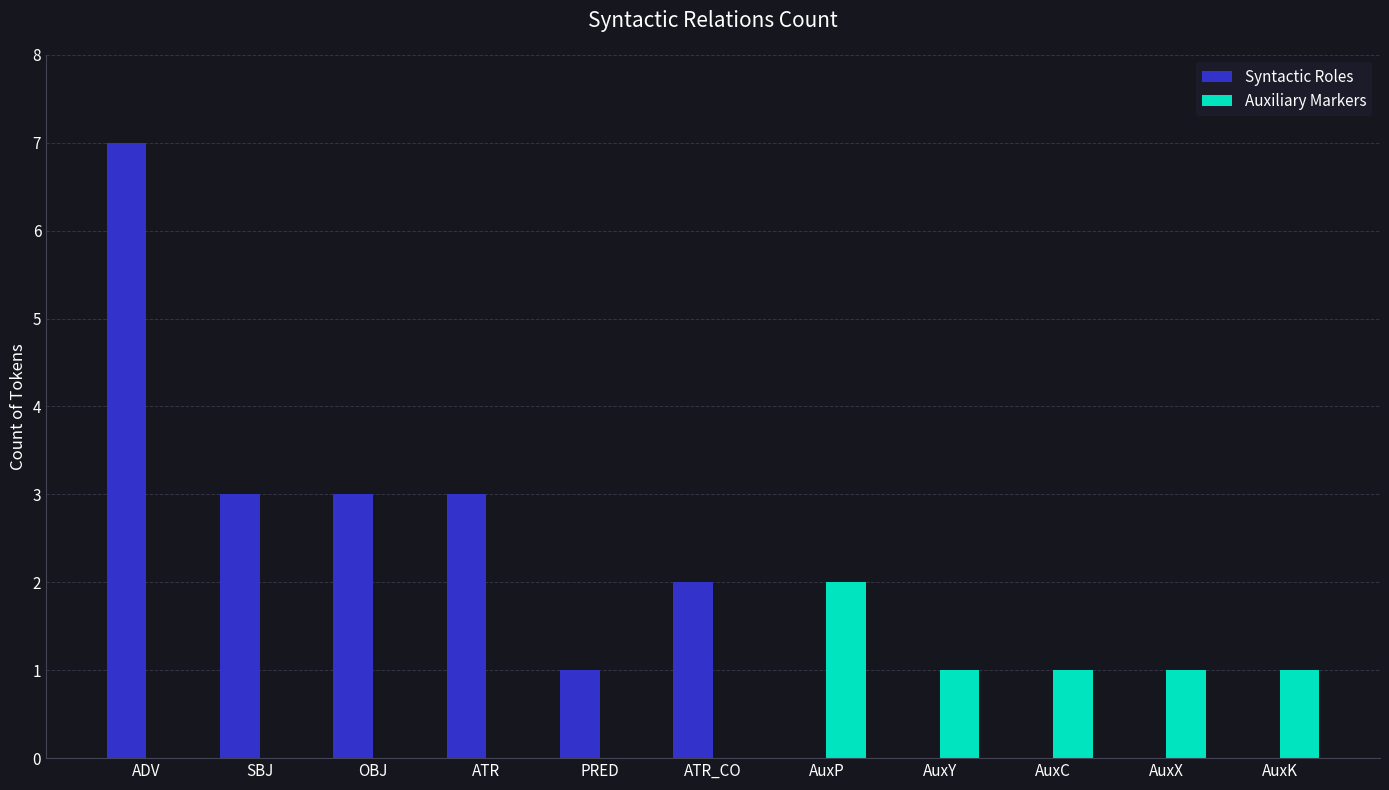

What is the sum of all Auxiliary Markers values?

6